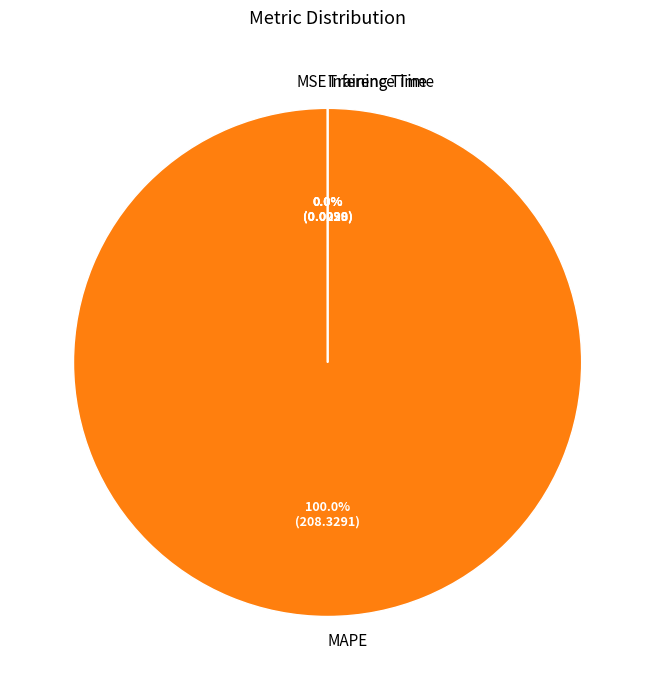

Which slice is the largest?

MAPE